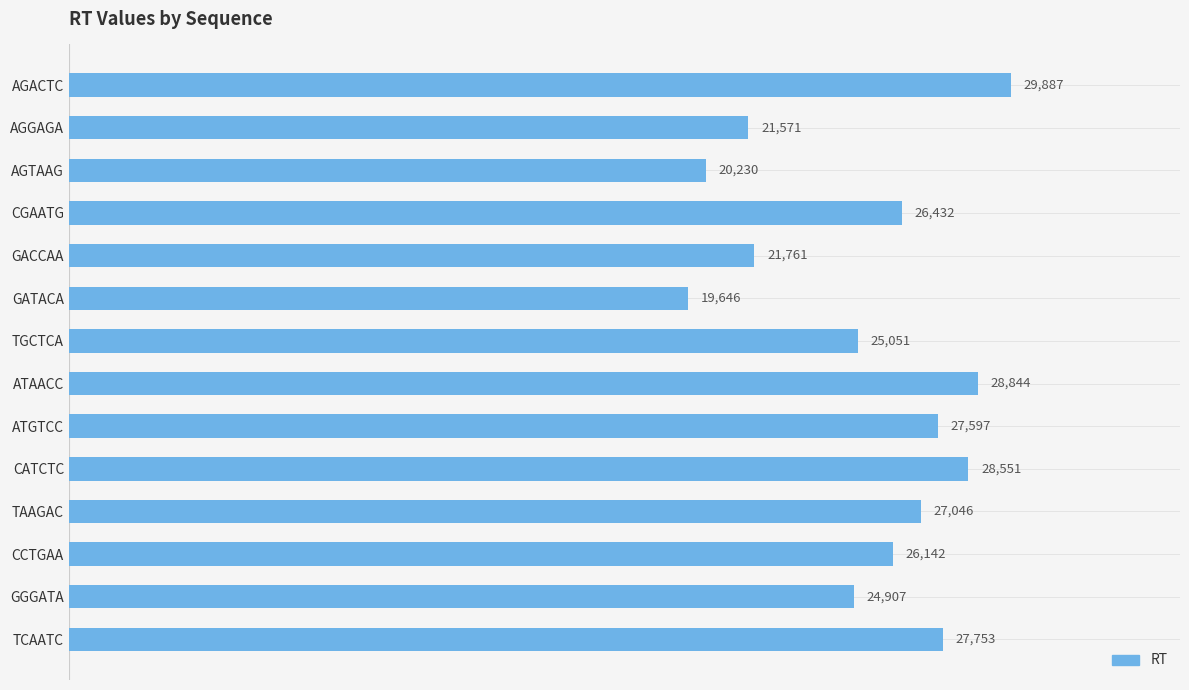

List the labels in order of value, smallest first.

GATACA, AGTAAG, AGGAGA, GACCAA, GGGATA, TGCTCA, CCTGAA, CGAATG, TAAGAC, ATGTCC, TCAATC, CATCTC, ATAACC, AGACTC